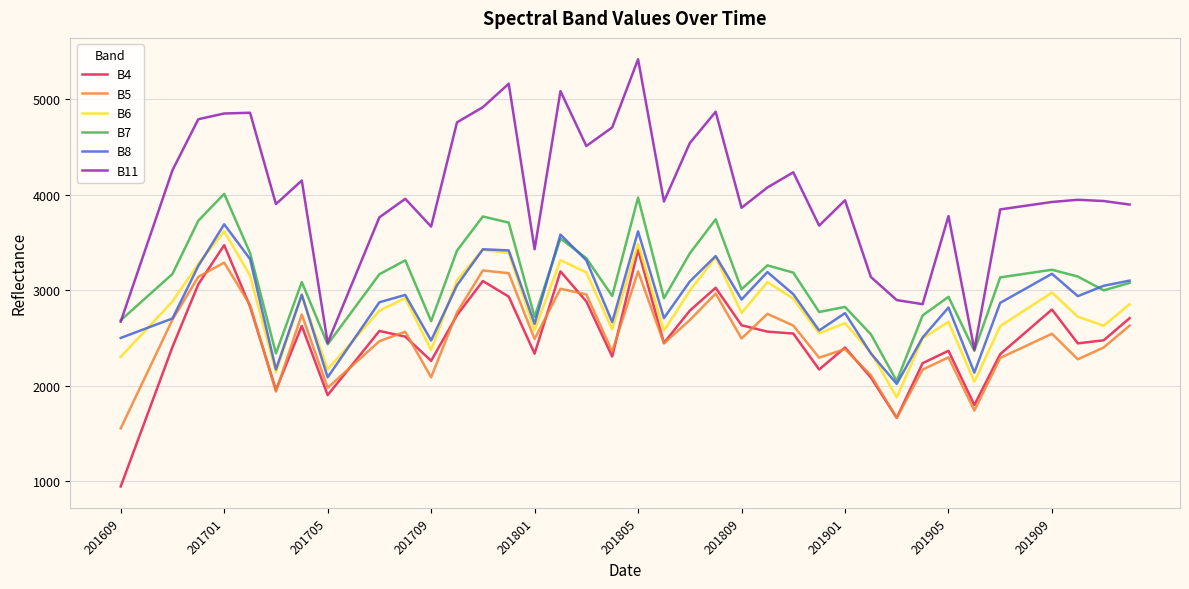

Which series has the largest range (max minus min)?

B11